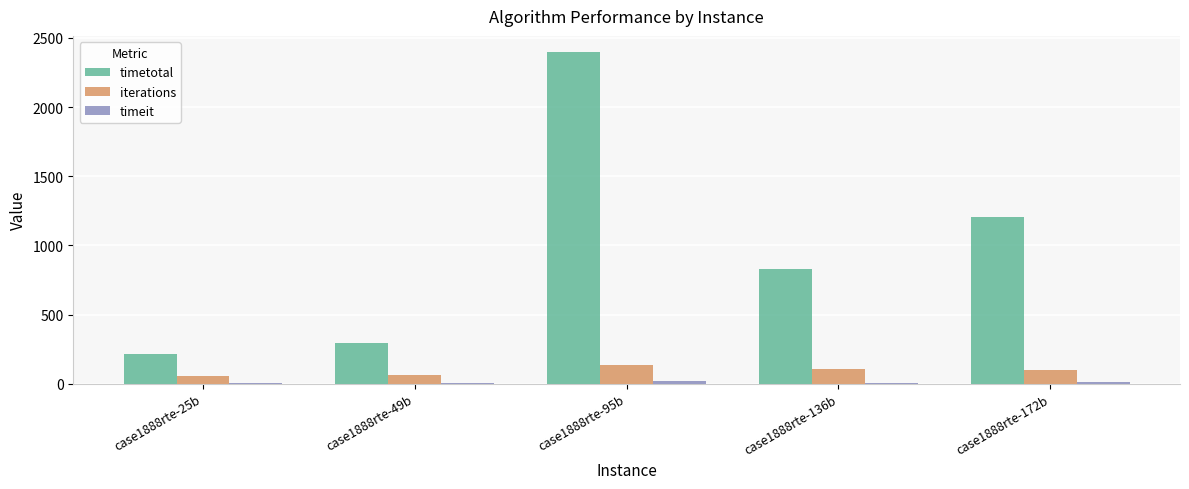

At which category is the sum across all series the highest?

case1888rte-95b